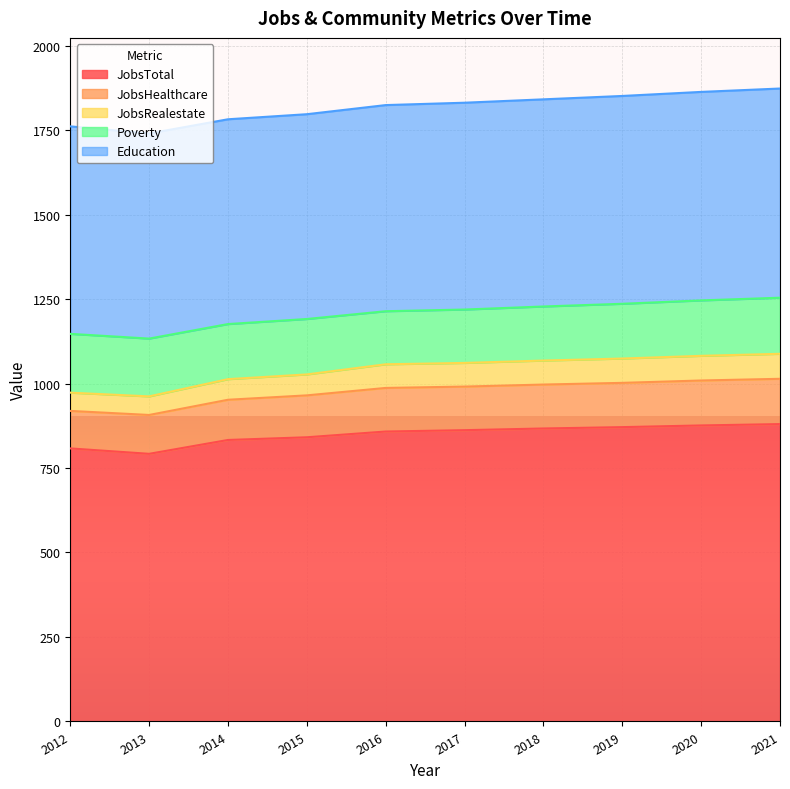

What is the total value across all series at 2016?

1824